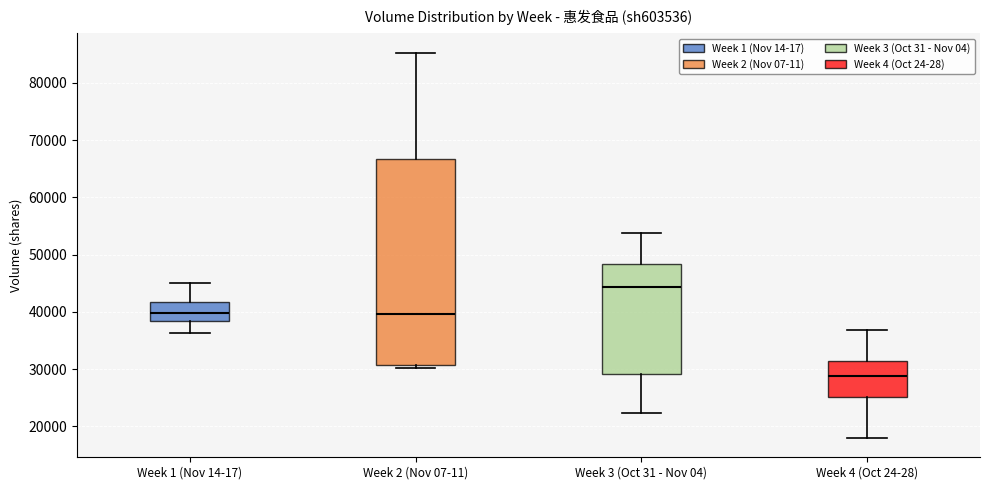

Where is the upper edge of the box for Week 1 (Nov 14-17) on the y-axis? The values are not printed on the chart, so give them approximately, as read against the axis.

42000